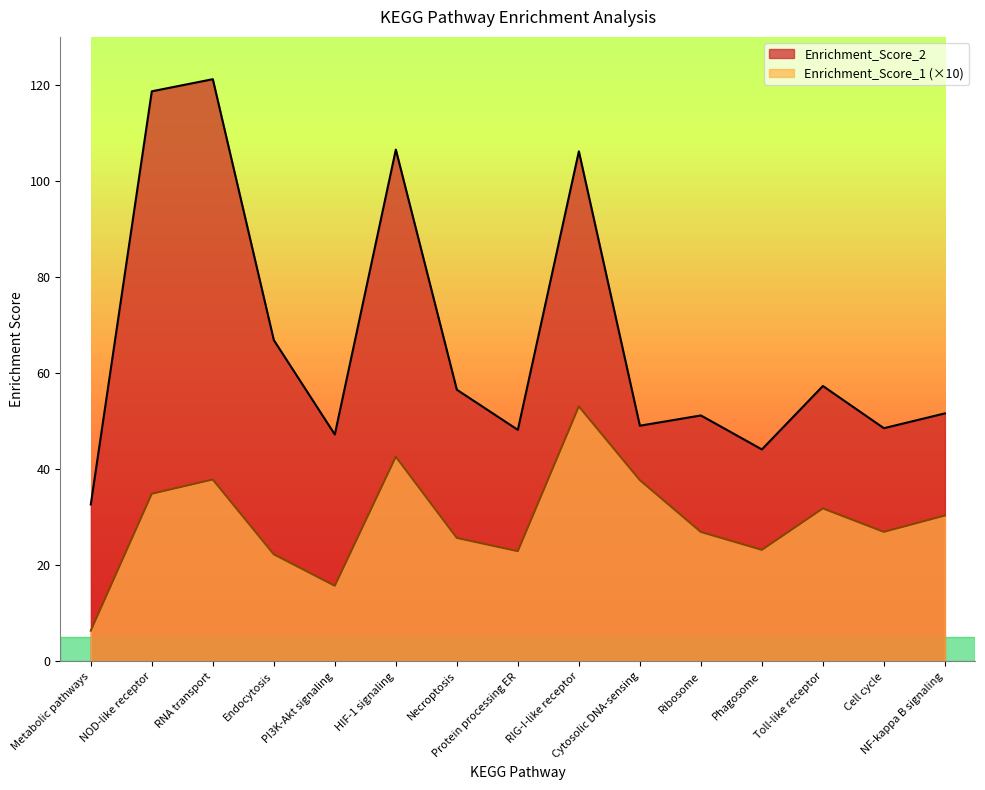

What is the value of the Enrichment_Score_1 point at the 14th from the left?

27.0